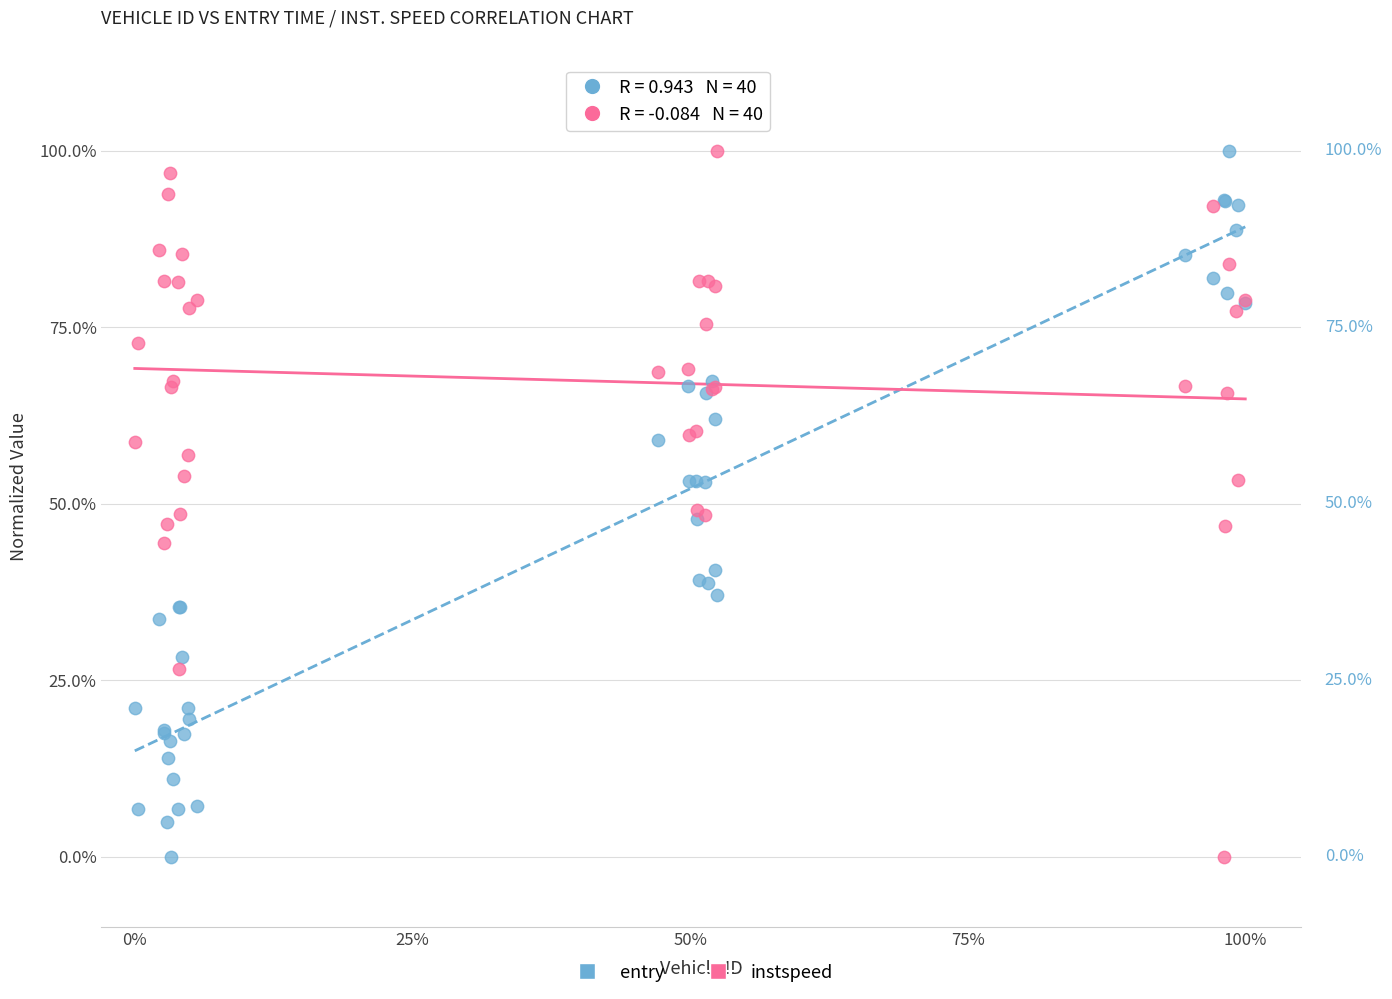

What are all the series names shown in the legend?

entry, instspeed